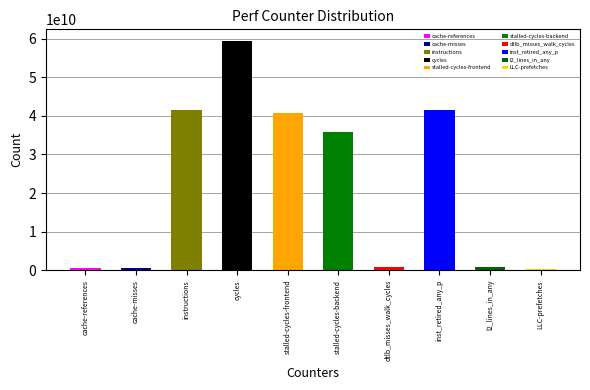

Reading right to left, what are all the values shown in this chart?

LLC-prefetches=329763389	l2_lines_in_any=963660701	inst_retired_any_p=41533765520	dtlb_misses_walk_cycles=916744312	stalled-cycles-backend=35840543421	stalled-cycles-frontend=40658115082	cycles=59422015101	instructions=41521693168	cache-misses=527688409	cache-references=635293006